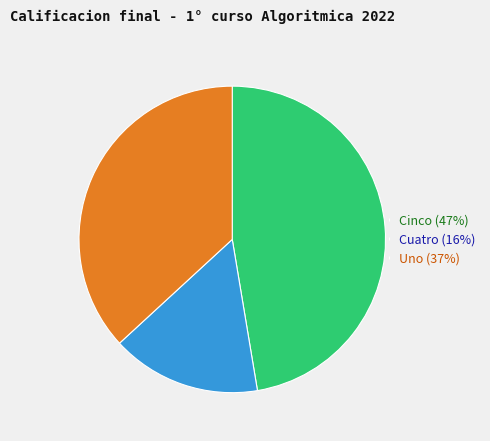

Do Cinco (47%) and Uno (37%) together represent more than half of the pie?

Yes